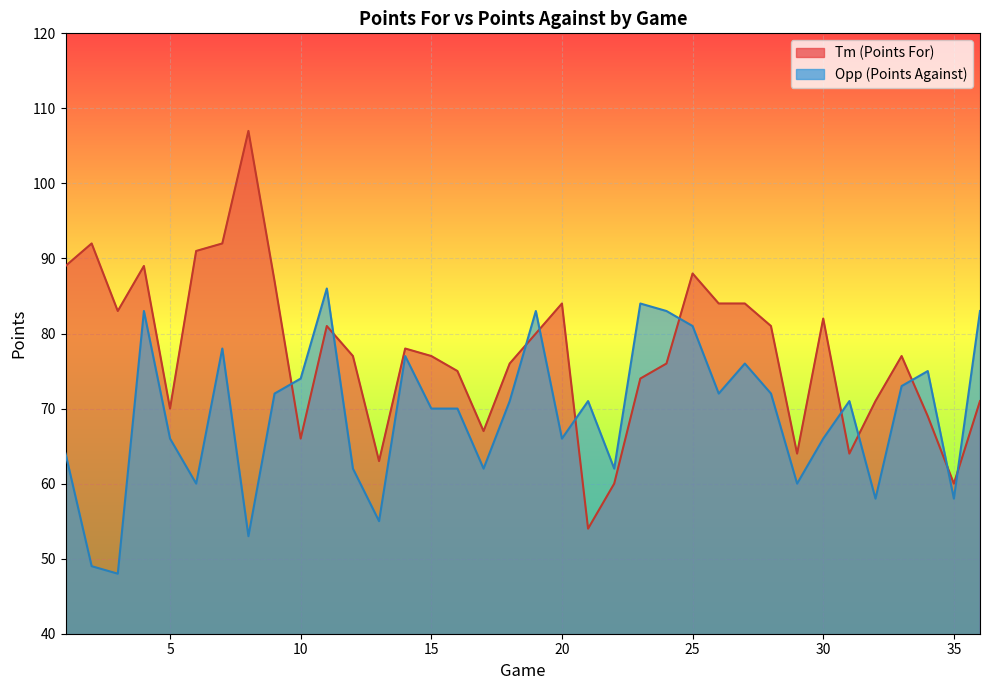

What is the minimum value shown in the chart?

48